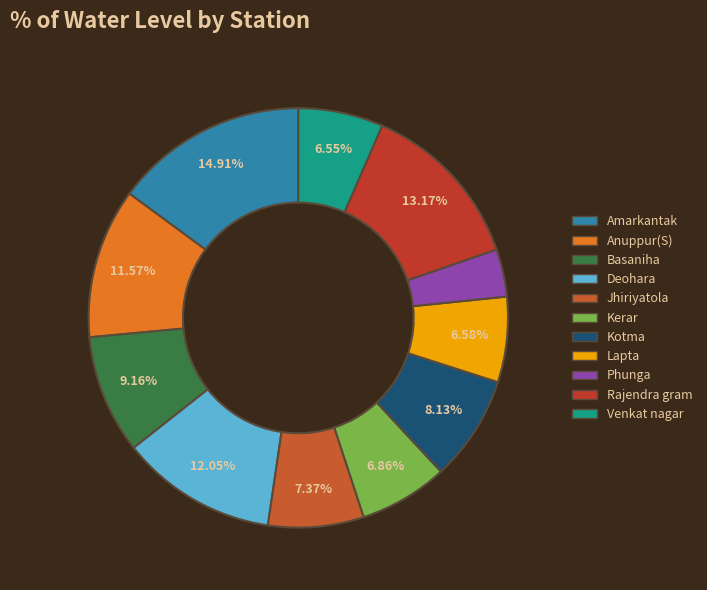

Does Venkat nagar account for over 50% of the chart?

No